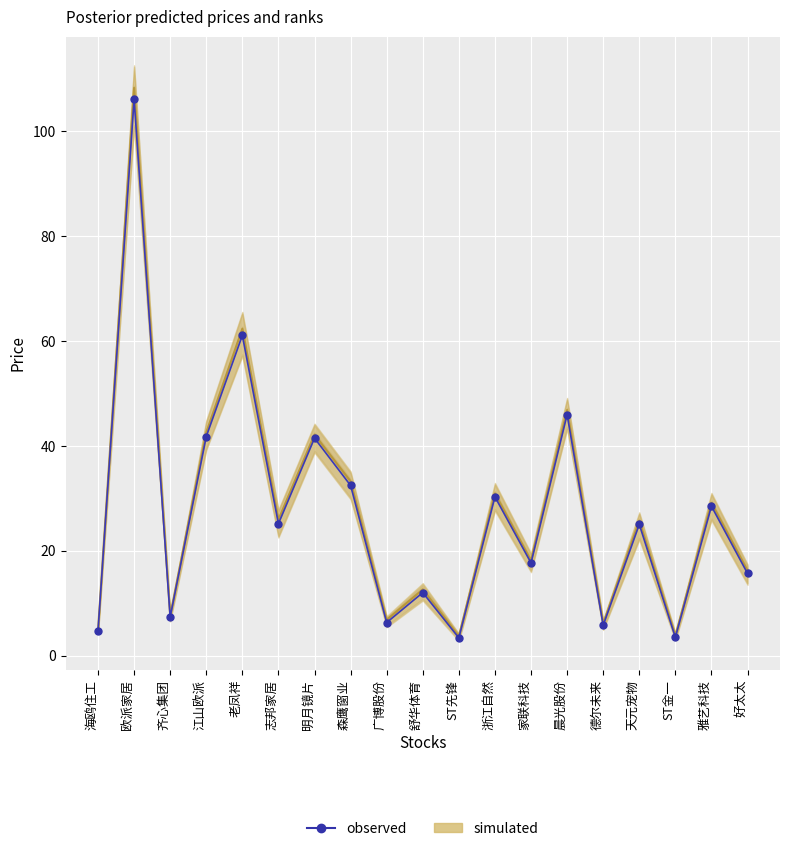

Which category has the lowest value in the simulated series?

ST先锋